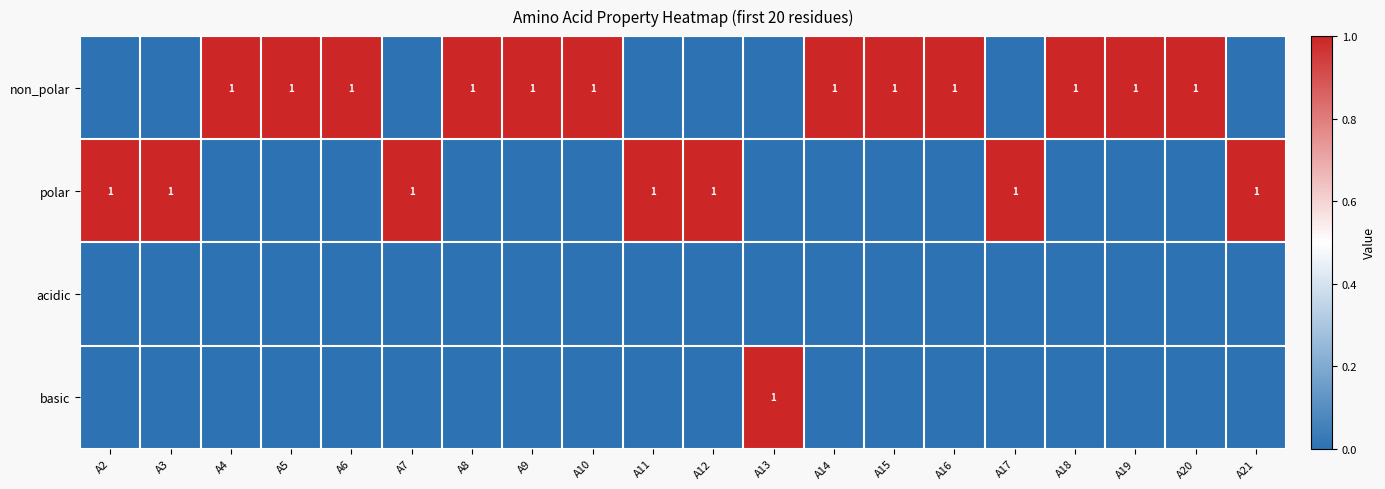

Is it true that non_polar equals 1 at A10?

True